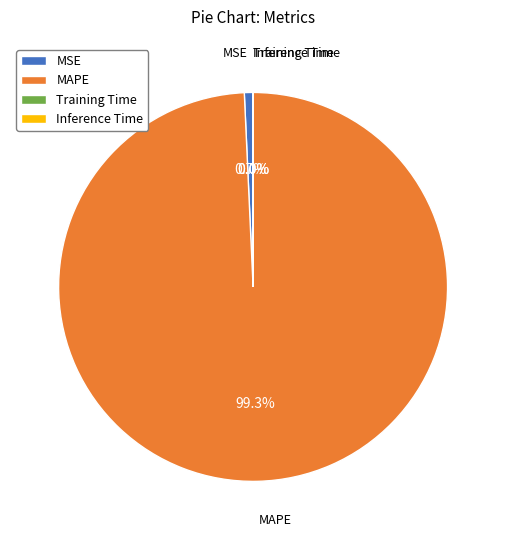

Is there any slice that represents more than half of the pie?

Yes